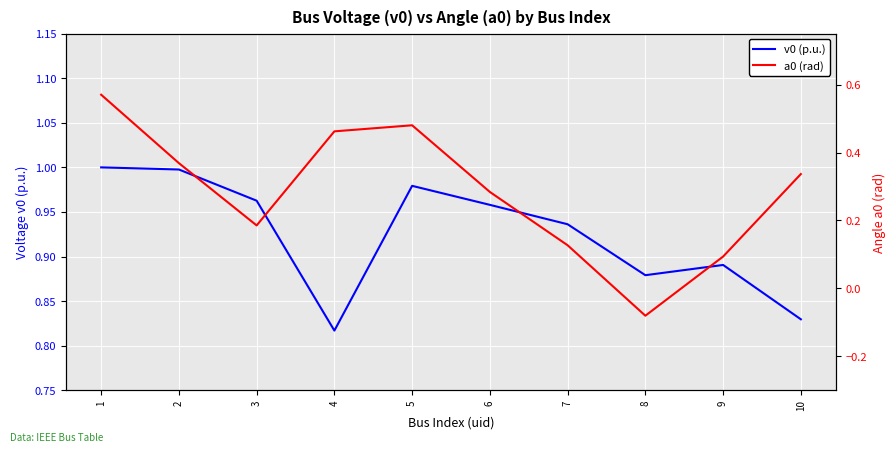

True or false: v0 (p.u.) and a0 (rad) intersect in this chart.

False